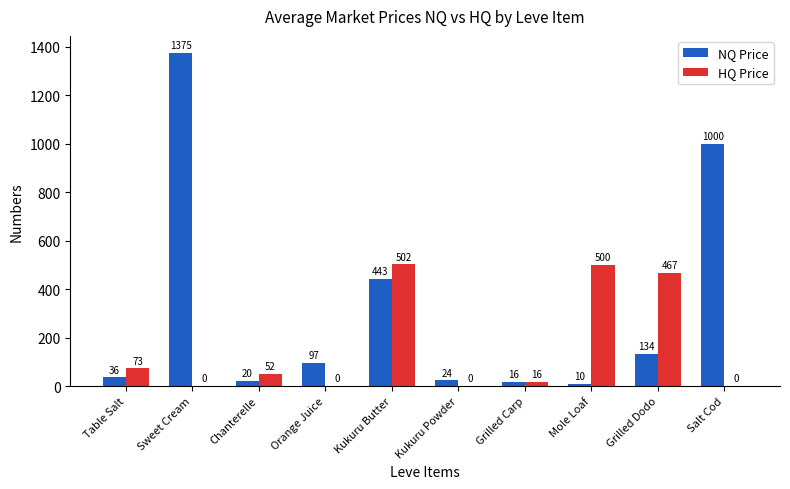

How many groups of bars are there?

10